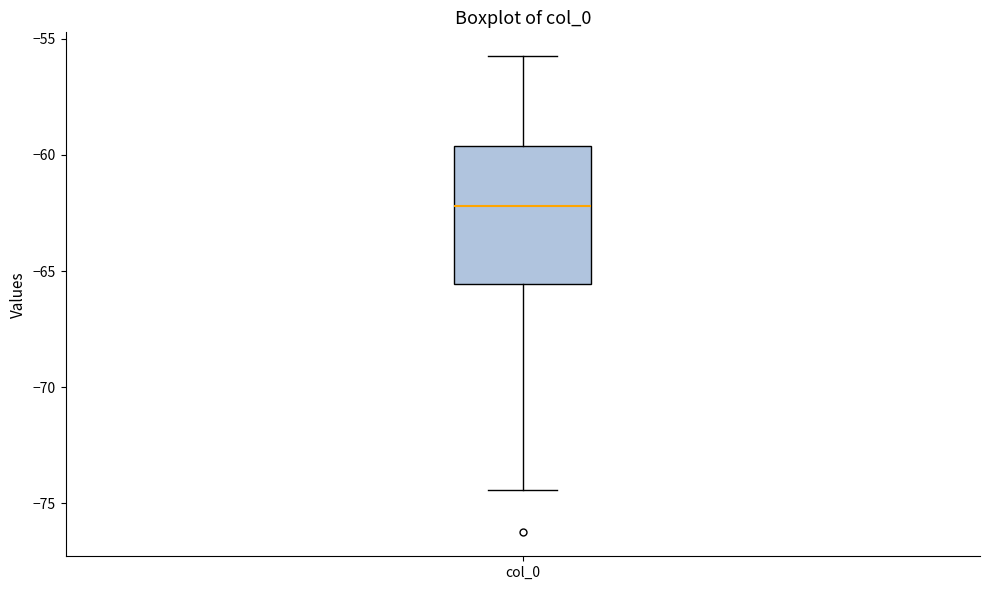

Where does the upper whisker of the box for col_0 end on the y-axis? The values are not printed on the chart, so give them approximately, as read against the axis.

-55.5